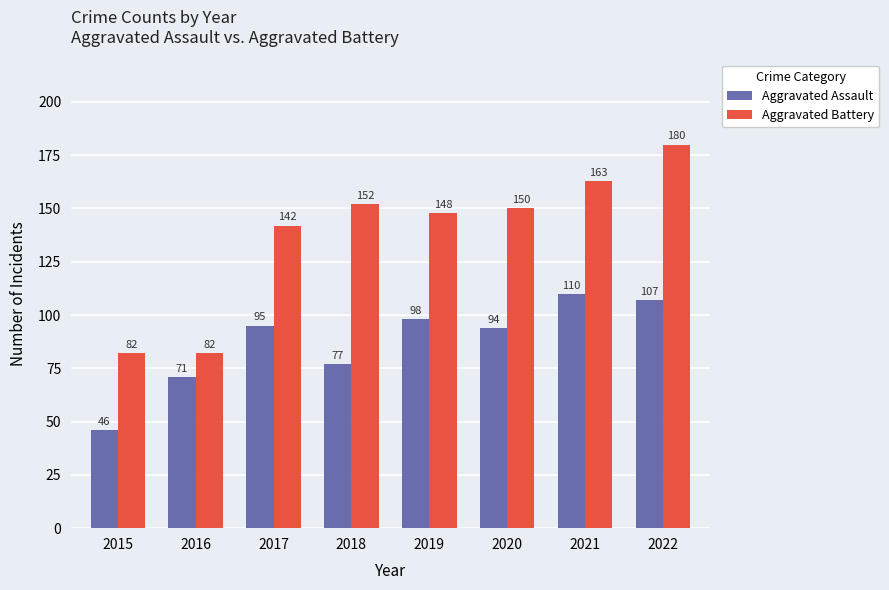

Which series has the largest total across all categories?

Aggravated Battery